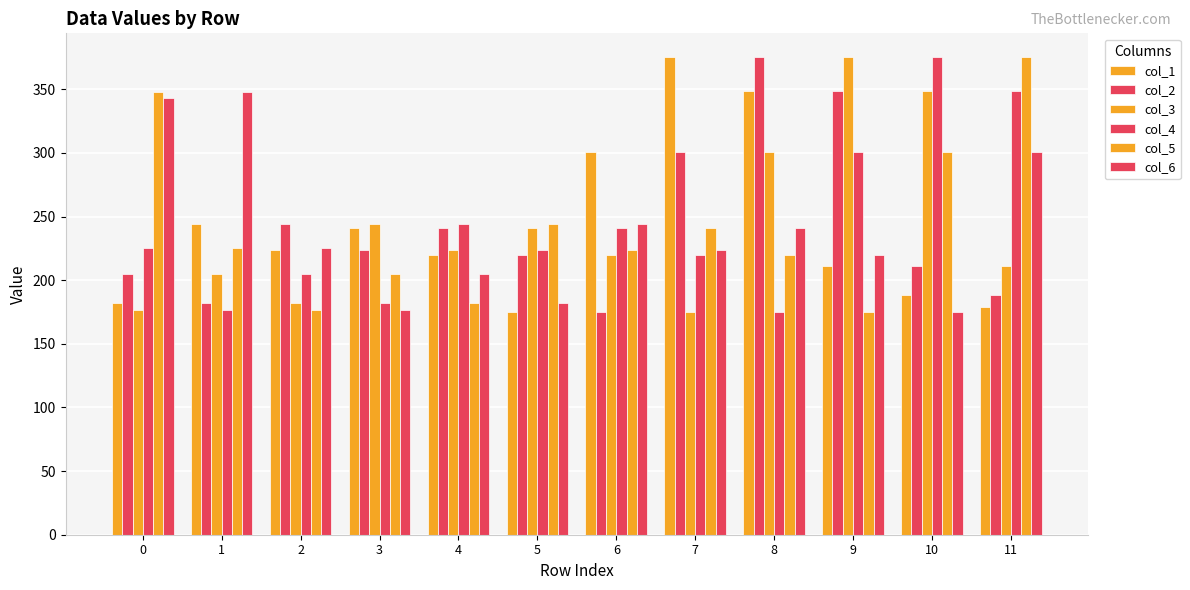

What is the average value of the col_5 series?

243.1